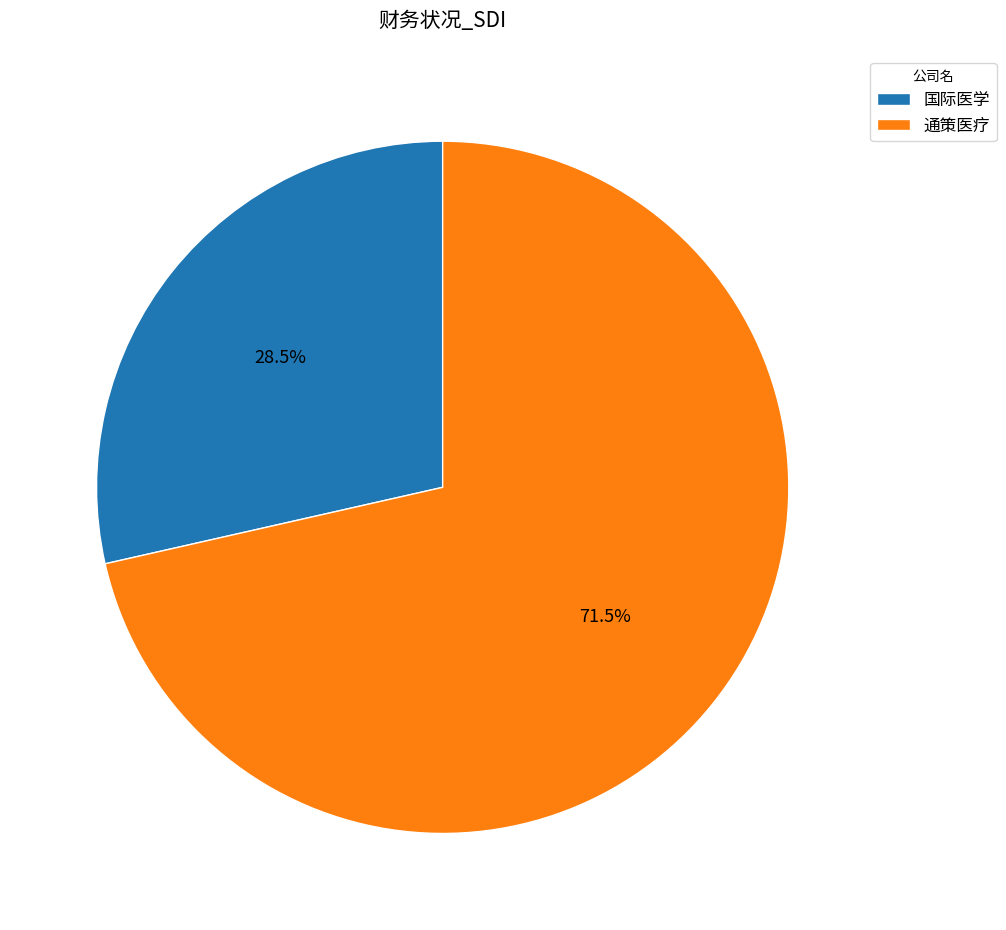

Which has a higher value, 通策医疗 or 国际医学?

通策医疗